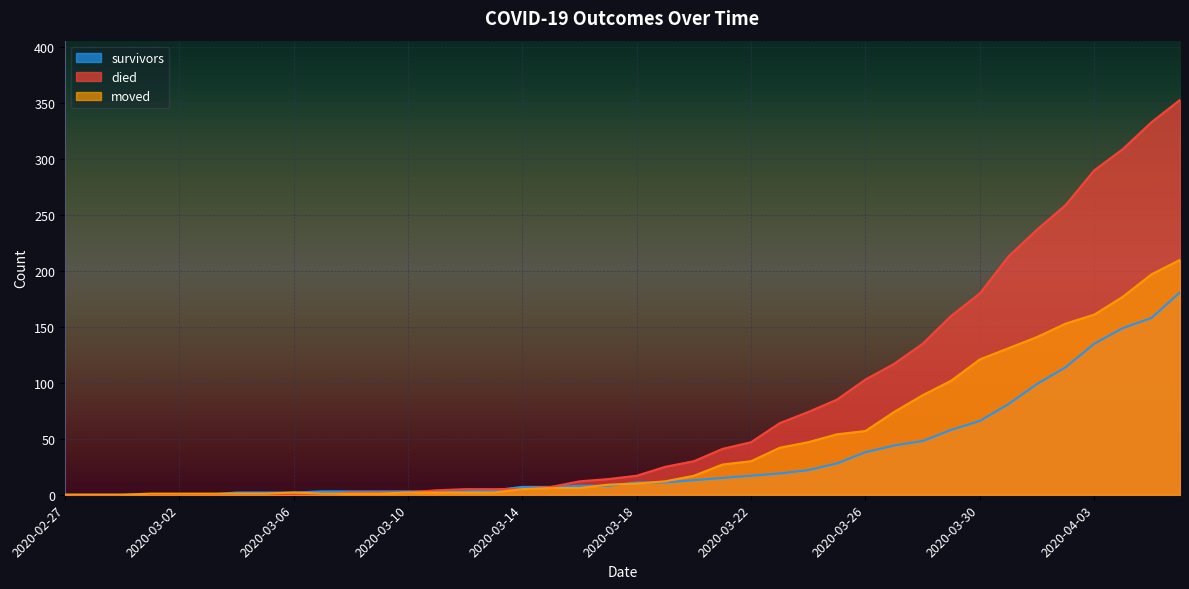

Rank the categories by died value from lowest to highest.

2020-02-27, 2020-02-28, 2020-02-29, 2020-03-01, 2020-03-02, 2020-03-03, 2020-03-04, 2020-03-05, 2020-03-06, 2020-03-07, 2020-03-08, 2020-03-09, 2020-03-10, 2020-03-11, 2020-03-12, 2020-03-13, 2020-03-14, 2020-03-15, 2020-03-16, 2020-03-17, 2020-03-18, 2020-03-19, 2020-03-20, 2020-03-21, 2020-03-22, 2020-03-23, 2020-03-24, 2020-03-25, 2020-03-26, 2020-03-27, 2020-03-28, 2020-03-29, 2020-03-30, 2020-03-31, 2020-04-01, 2020-04-02, 2020-04-03, 2020-04-04, 2020-04-05, 2020-04-06